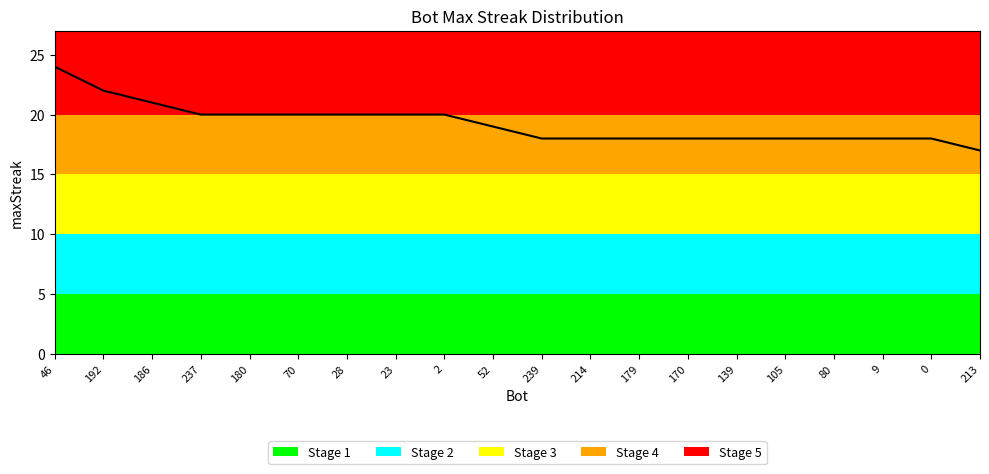

Which has a higher value, 192 or 170?

192